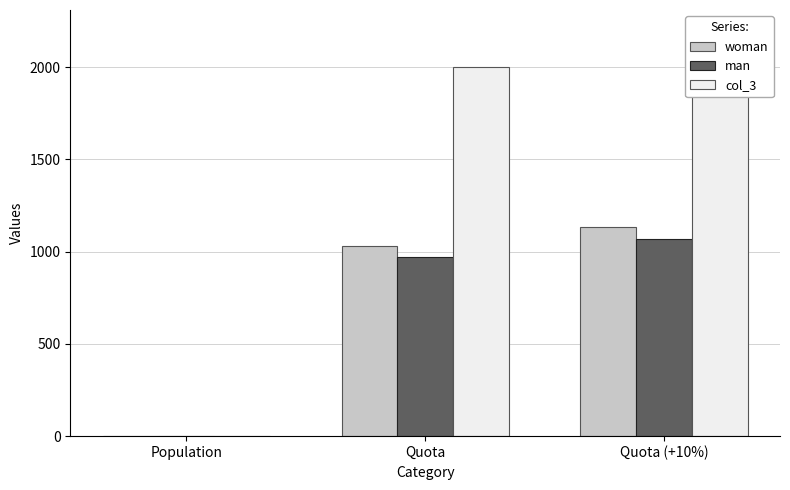

Reading left to right, what are all the values shown in this chart?

woman: Population=0.5	Quota=1031.0	Quota (+10%)=1134.0
man: Population=0.5	Quota=969.0	Quota (+10%)=1066.0
col_3: Population=1.0	Quota=2000.0	Quota (+10%)=2200.0